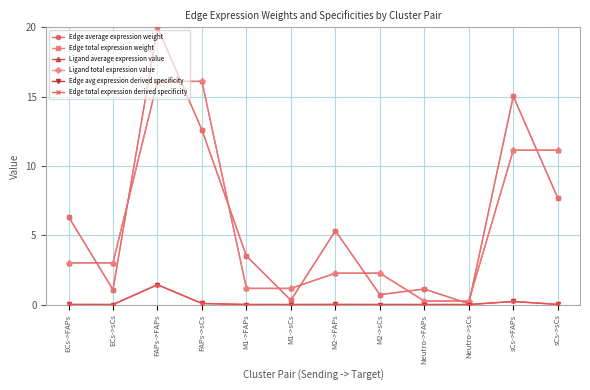

Reading left to right, extract all data points from this chart.

Edge average expression weight: 6.3	1.1	20.0	12.6	3.5	0.3	5.3	0.7	1.1	0.1	15.0	7.7
Edge total expression weight: 6.3	1.1	20.0	12.6	3.5	0.3	5.3	0.7	1.1	0.1	15.0	7.7
Ligand average expression value: 3.0	3.0	16.1	16.1	1.2	1.2	2.3	2.3	0.3	0.3	11.1	11.1
Ligand total expression value: 3.0	3.0	16.1	16.1	1.2	1.2	2.3	2.3	0.3	0.3	11.1	11.1
Edge avg expression derived specificity: 0.0	0.0	1.4	0.1	0.0	0.0	0.0	0.0	0.0	0.0	0.2	0.0
Edge total expression derived specificity: 0.0	0.0	1.4	0.1	0.0	0.0	0.0	0.0	0.0	0.0	0.2	0.0